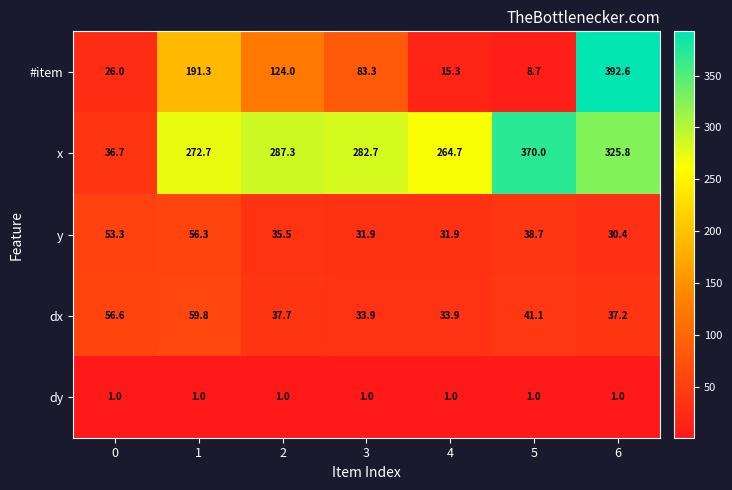

What is the approximate value of dy at 1?

1.0